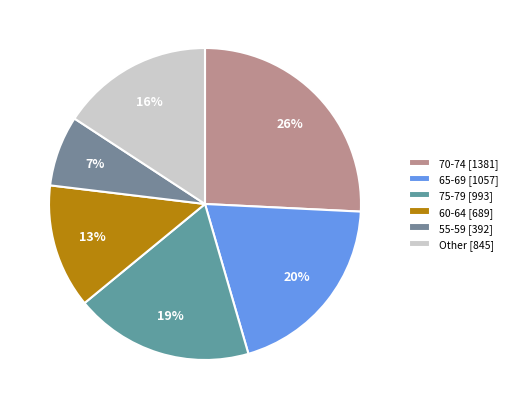

Count the number of slices in the pie.

6